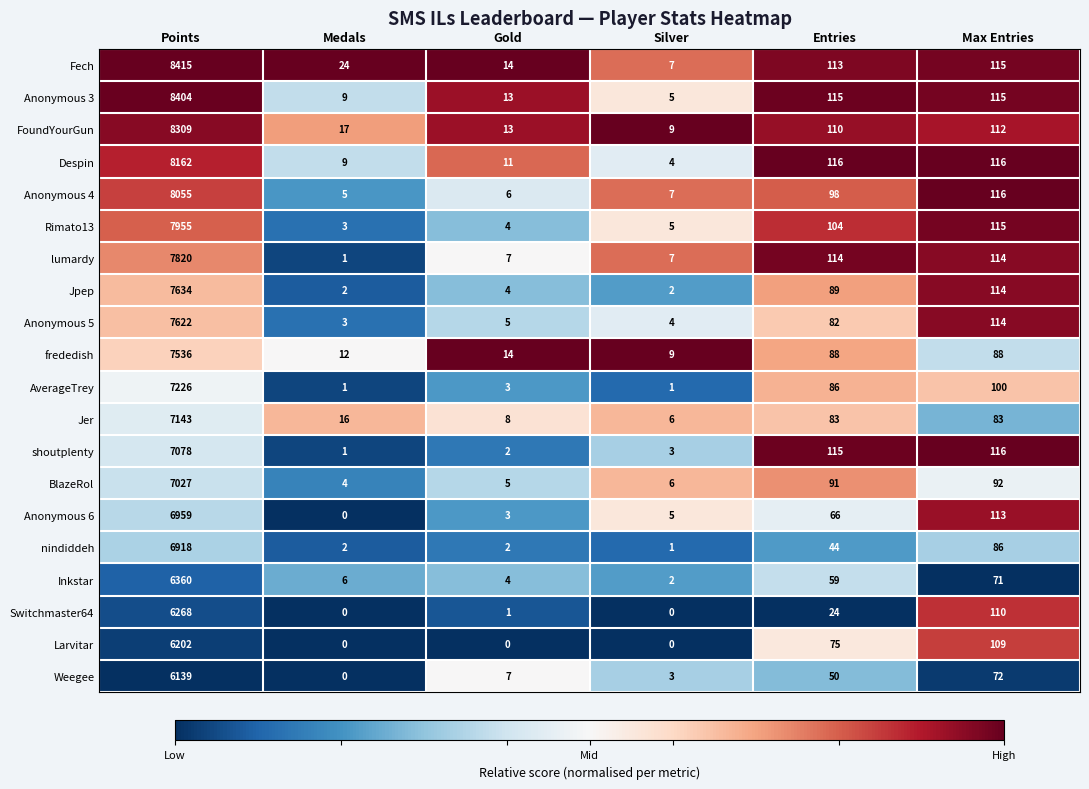

Where does the lumardy series first go above 114?

Points